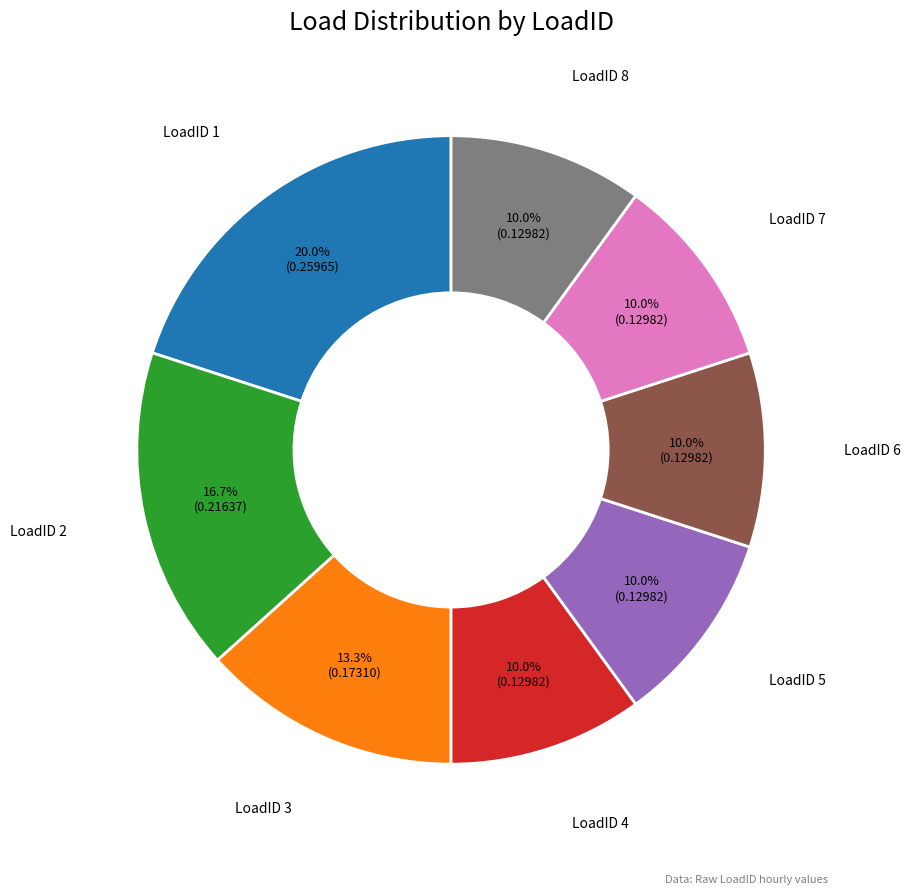

Is there any slice that represents more than half of the pie?

No